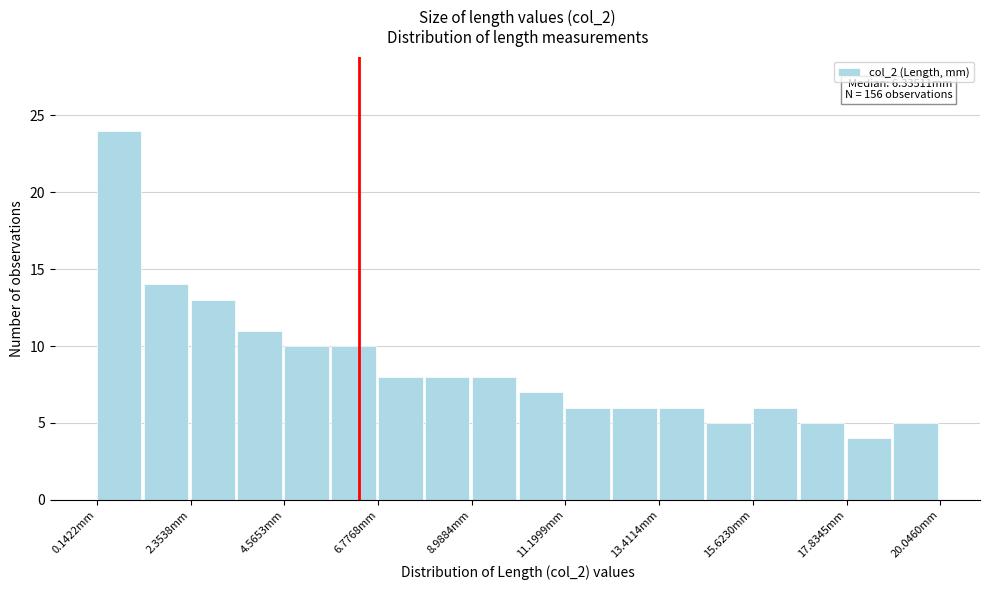

Around what value on the x-axis is the tallest bar? Give the approximate position of its centre, as read against the axis.

0.5